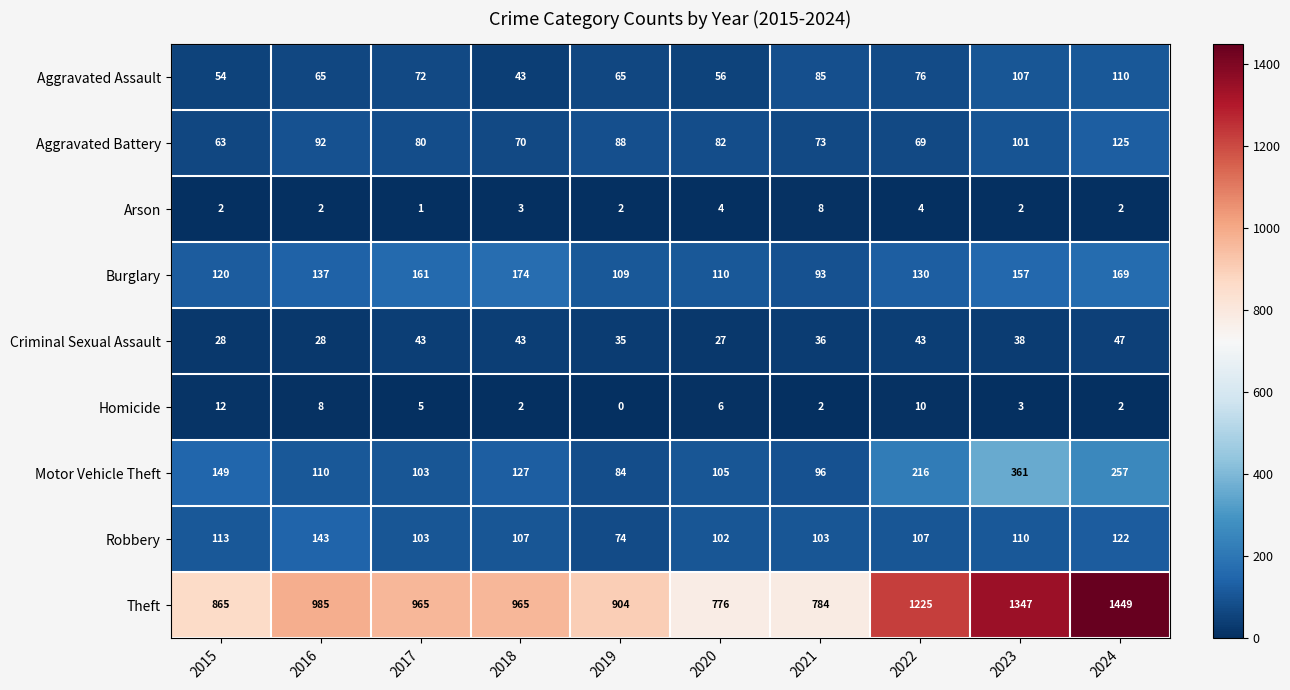

Count the number of categories in the chart.

10